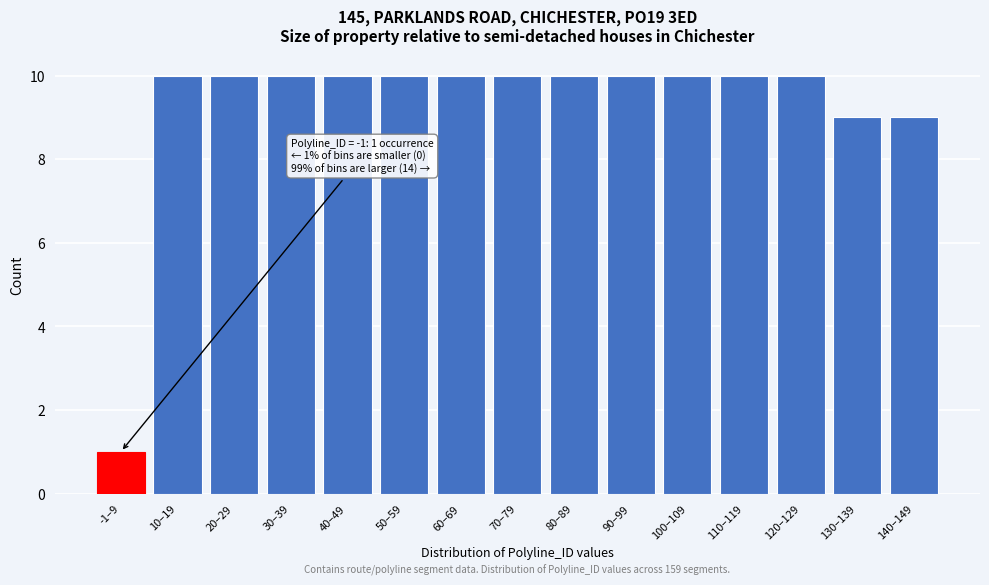

Reading left to right, transcribe all the data shown in this chart.

1	10	10	10	10	10	10	10	10	10	10	10	10	9	9